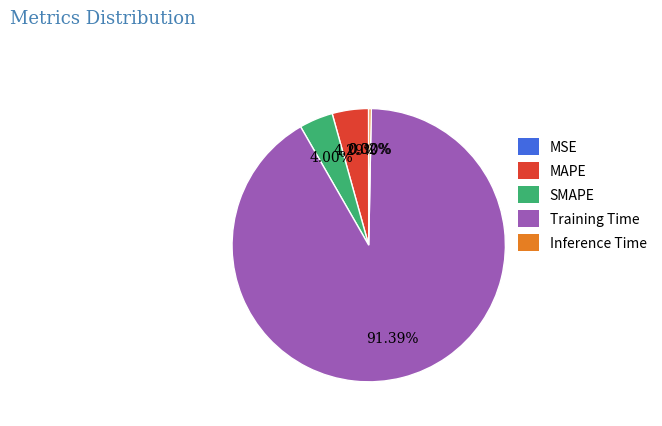

What is the majority slice?

Training Time